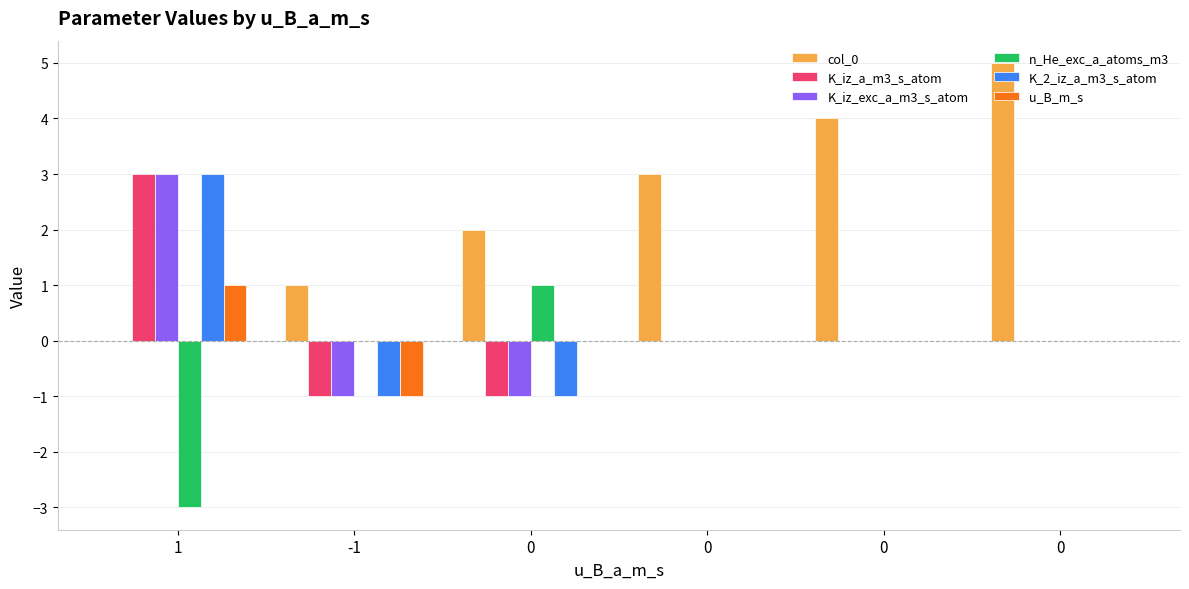

Which label corresponds to the smallest value in the chart?

1